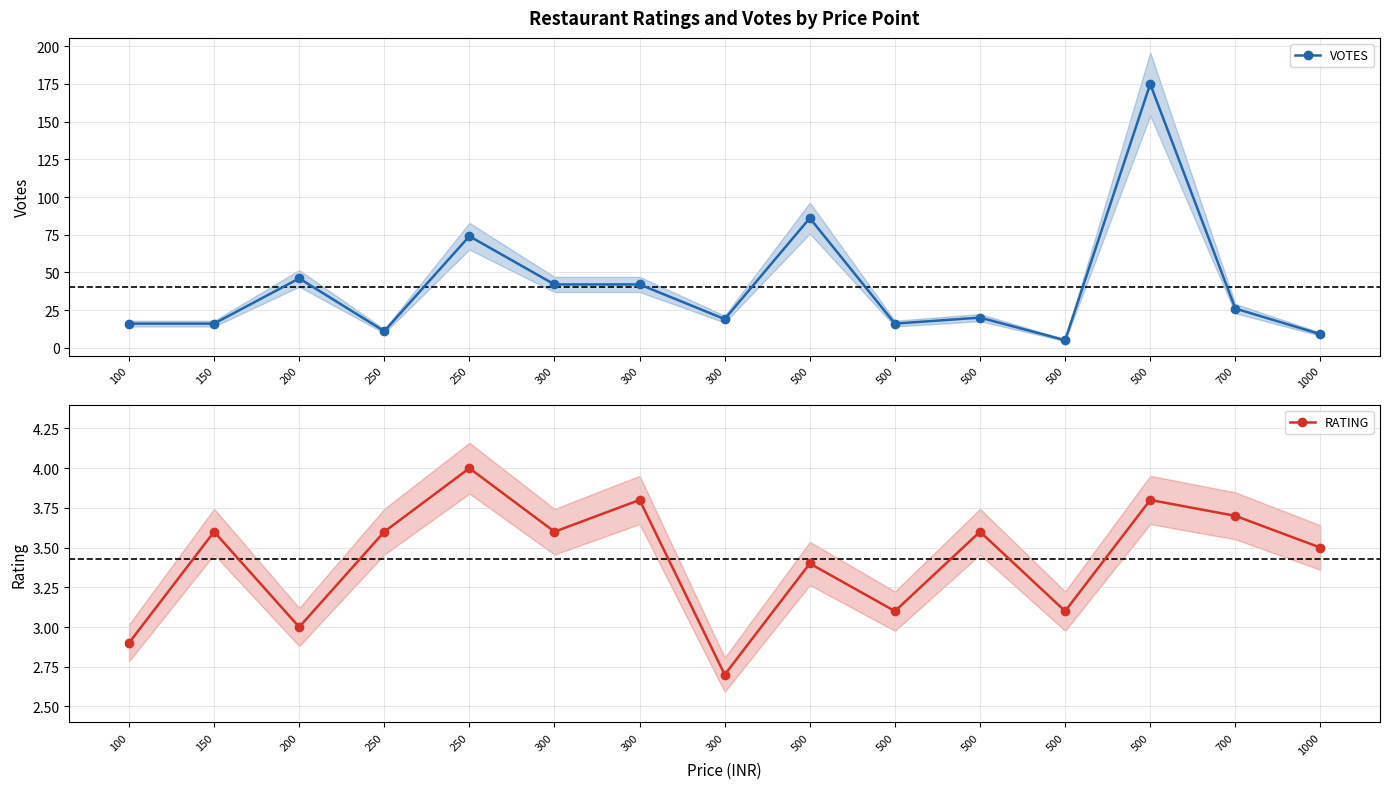

Which category has the highest value in the VOTES series?

500